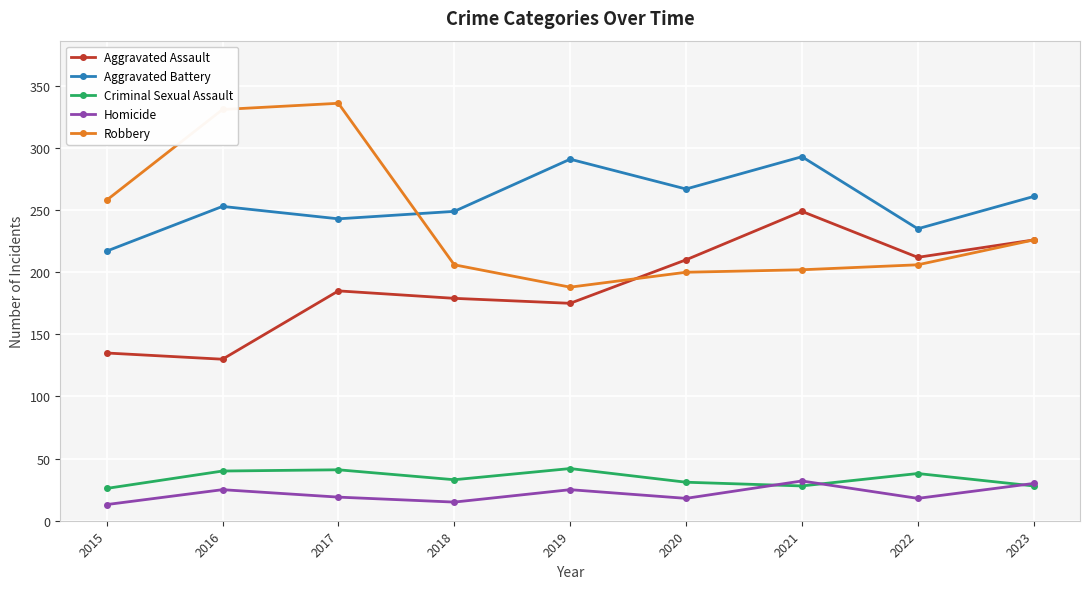

What value does the Criminal Sexual Assault series have at 2023?

28